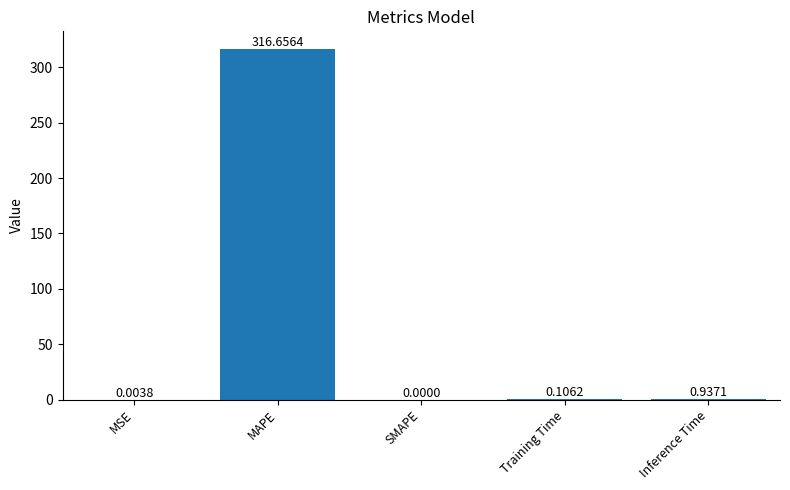

Which has a higher value, Training Time or MSE?

Training Time